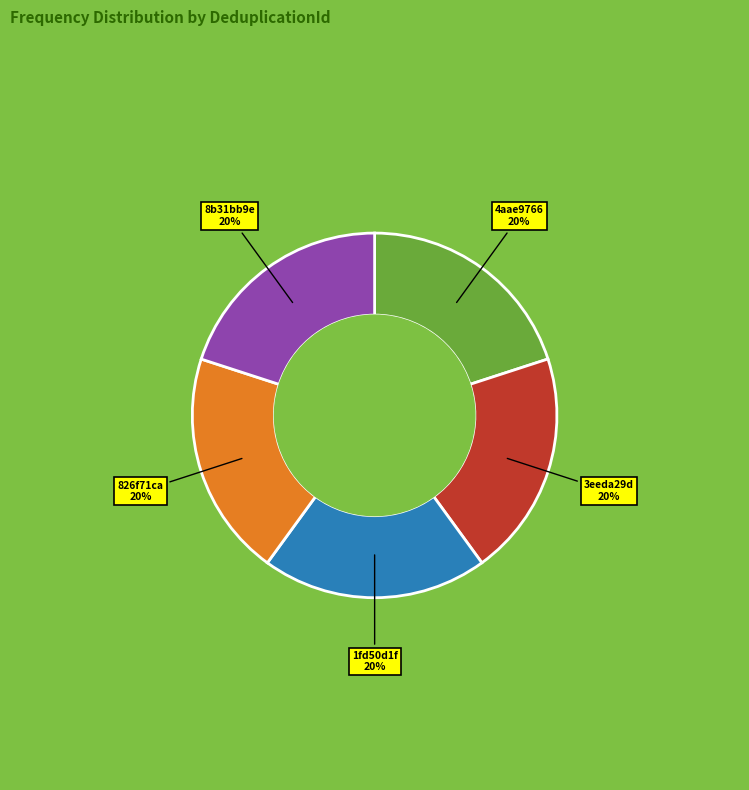

Count the number of slices in the pie.

5